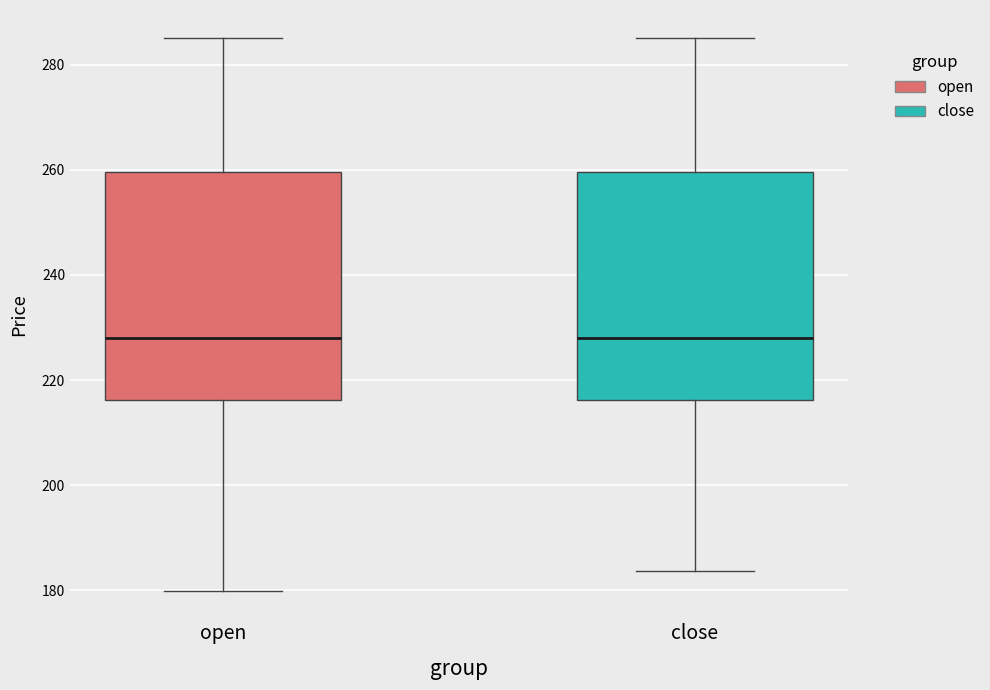

Where does the lower whisker of the box for open end on the y-axis? The values are not printed on the chart, so give them approximately, as read against the axis.

180